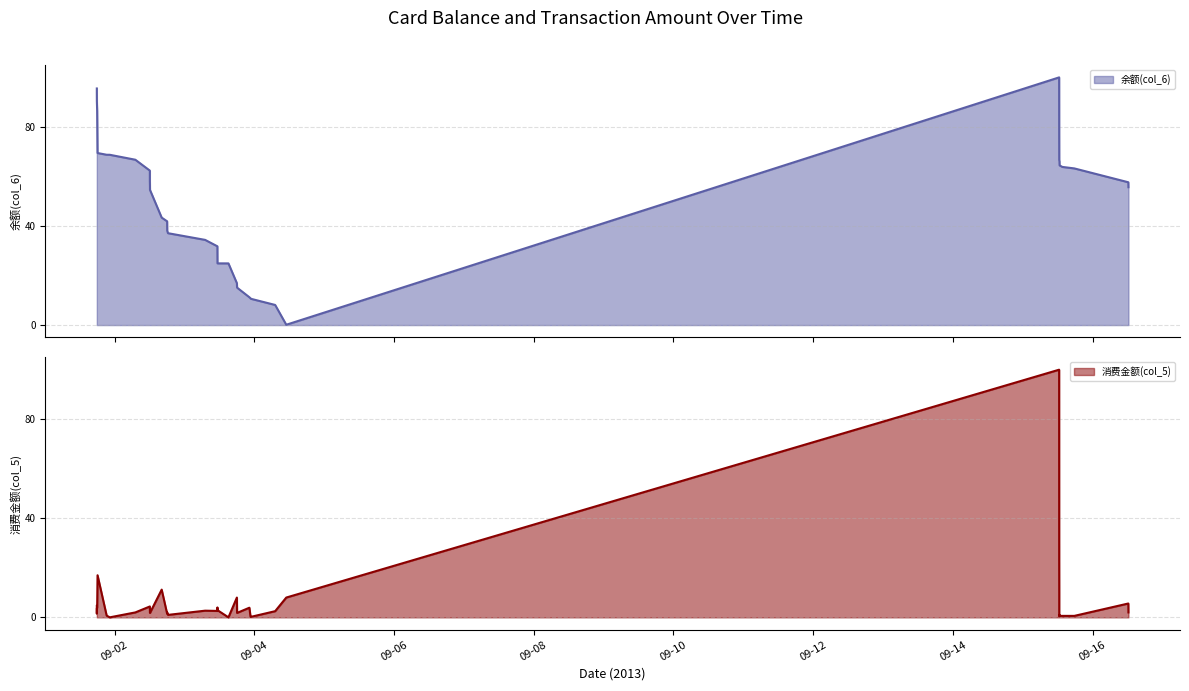

What is the spread (max minus min) of values at 21?

24.9